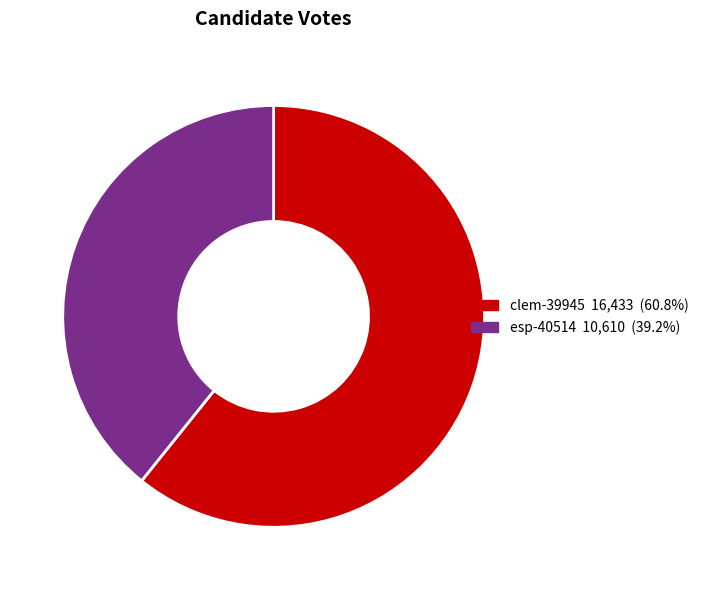

Rank the categories by value from highest to lowest.

clem-39945, esp-40514